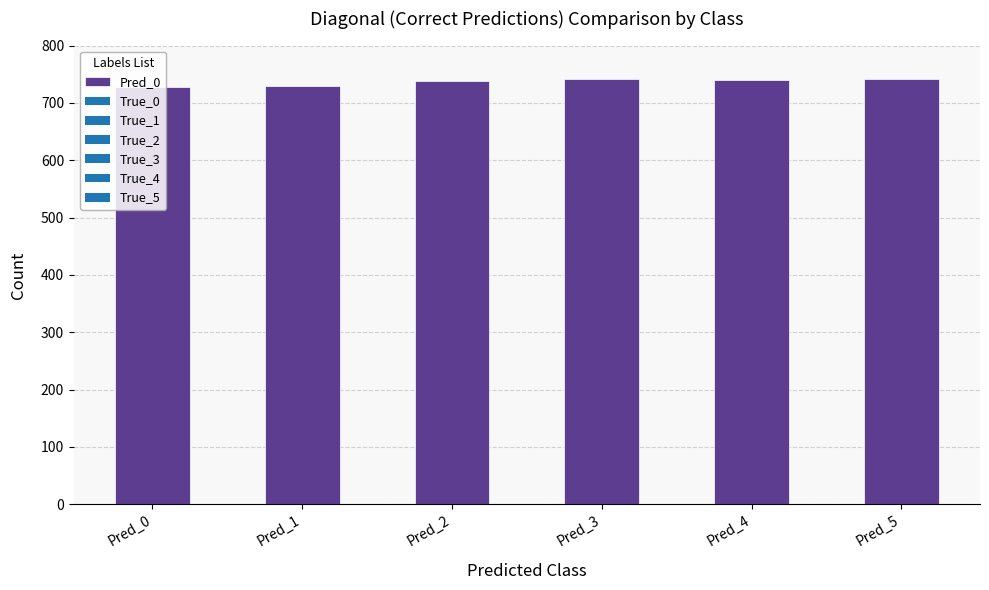

What is the difference between the maximum and minimum values?

14